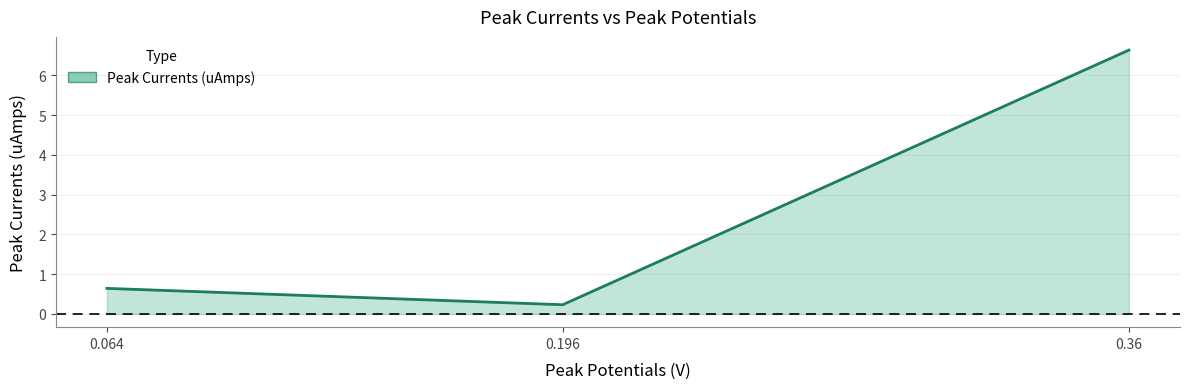

What is the maximum value shown in the chart?

6.6